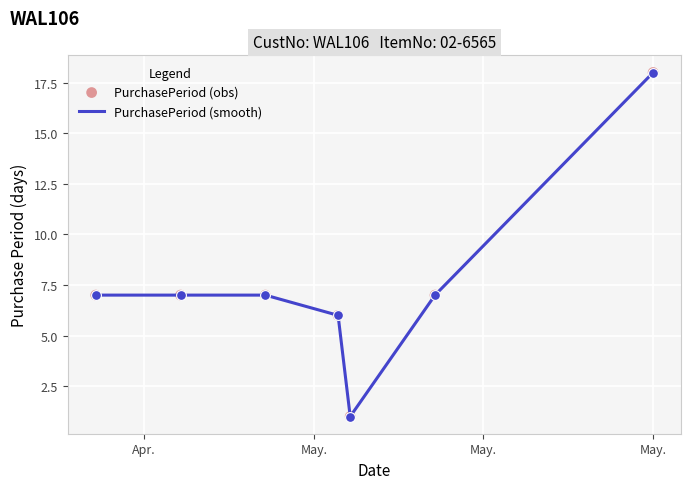

What is the difference between the second highest and minimum values?

6